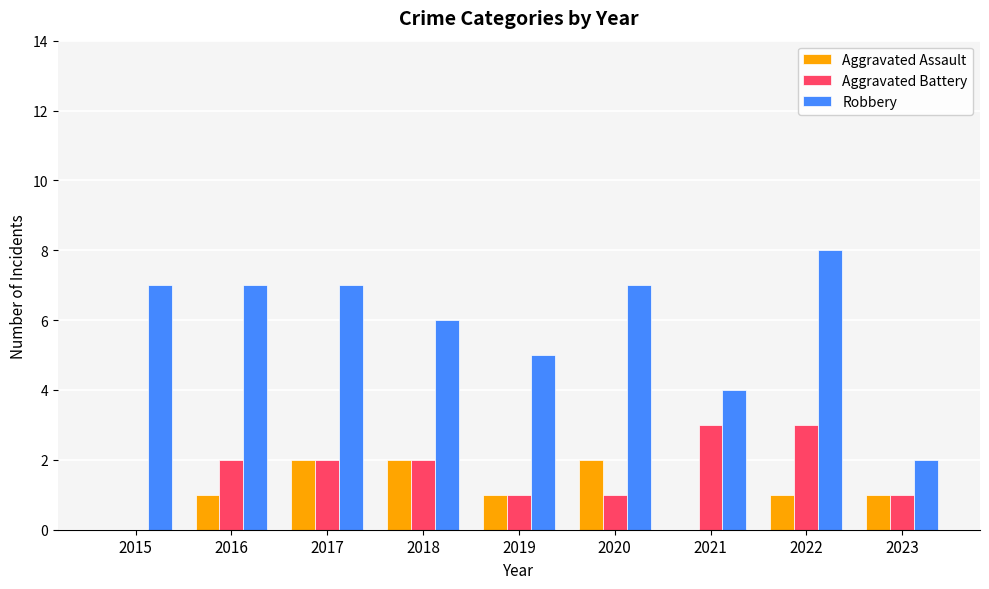

Is the value of Robbery at 2019 greater than the value of Aggravated Assault at 2019?

Yes